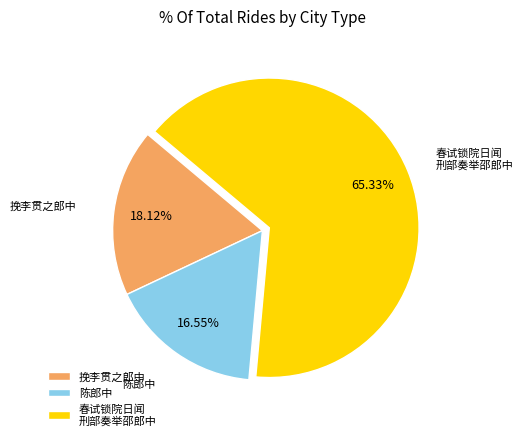

To the nearest percent, what is the difference between the largest and smallest slice percentages?

49%